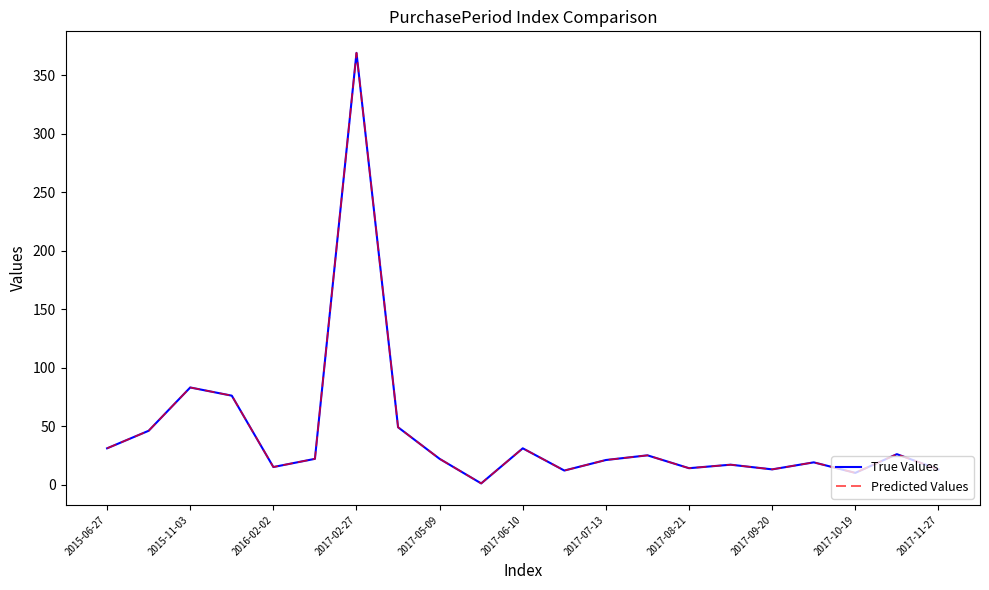

Does the chart display data point markers on the line(s)?

No